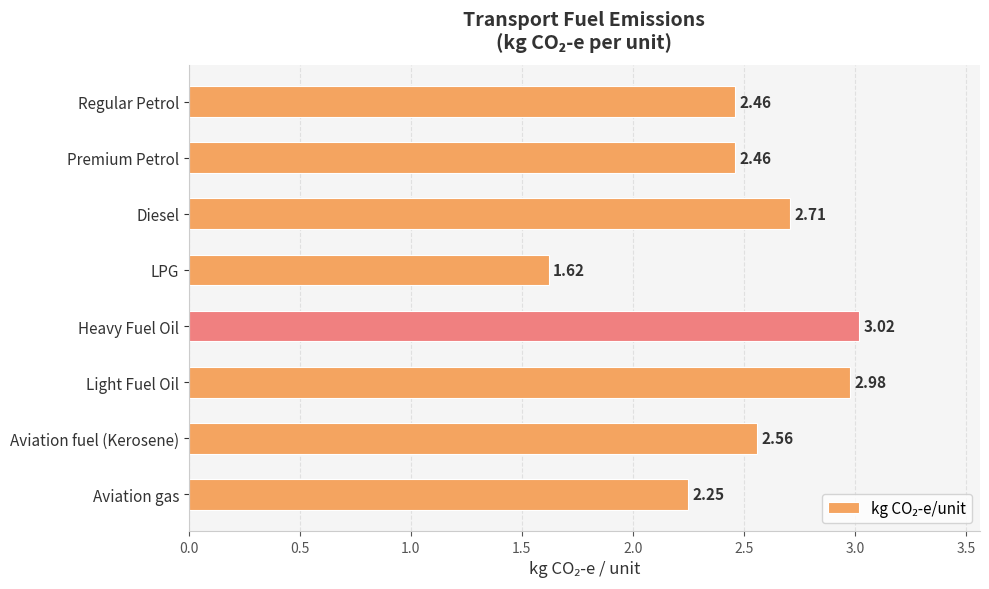

What is the label of the 8th bar from the bottom?

Regular Petrol